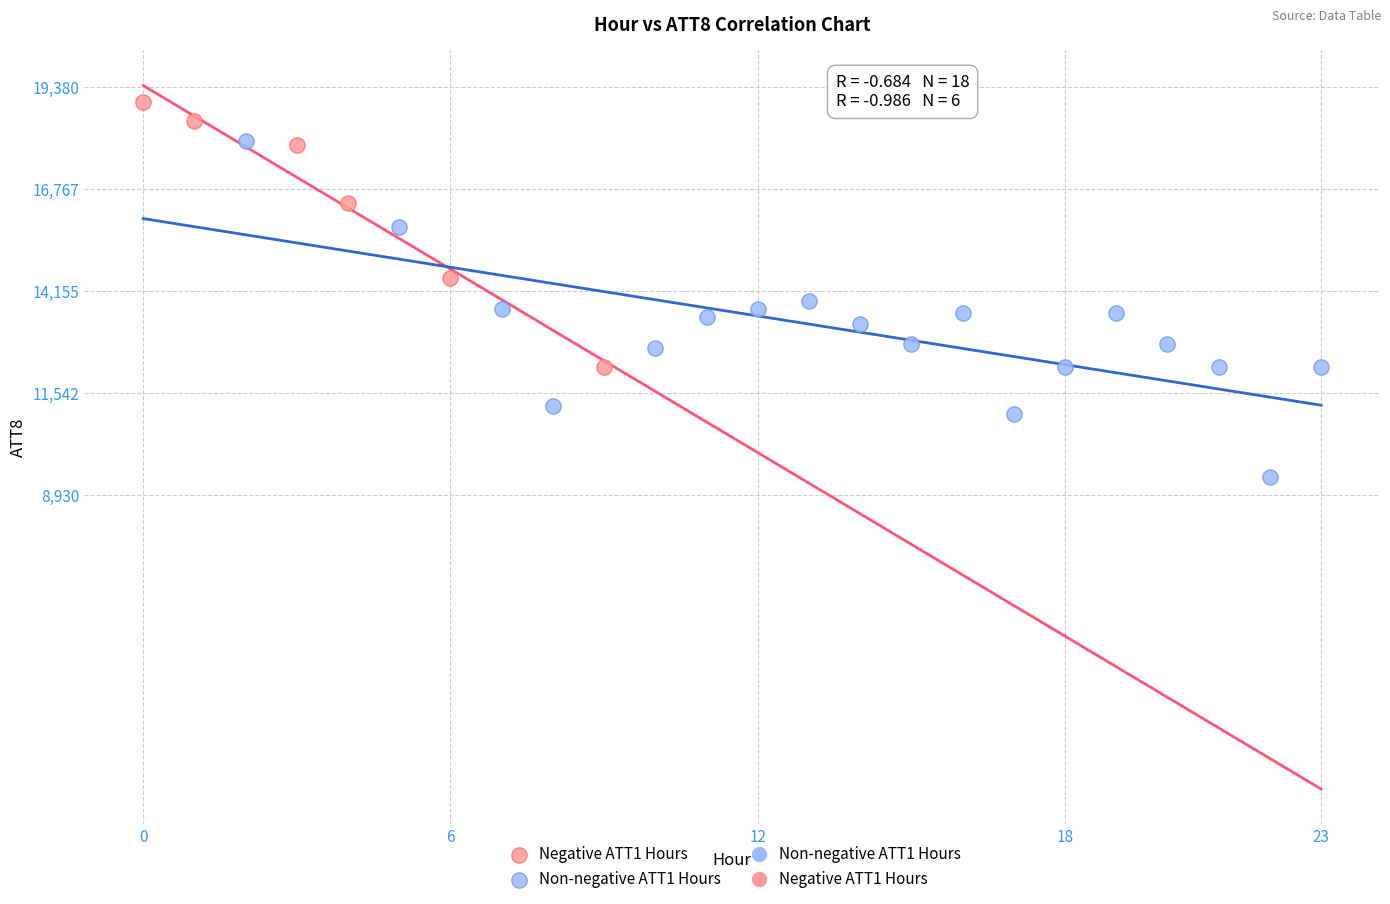

Which series reaches the minimum Y coordinate?

Non-negative ATT1 Hours